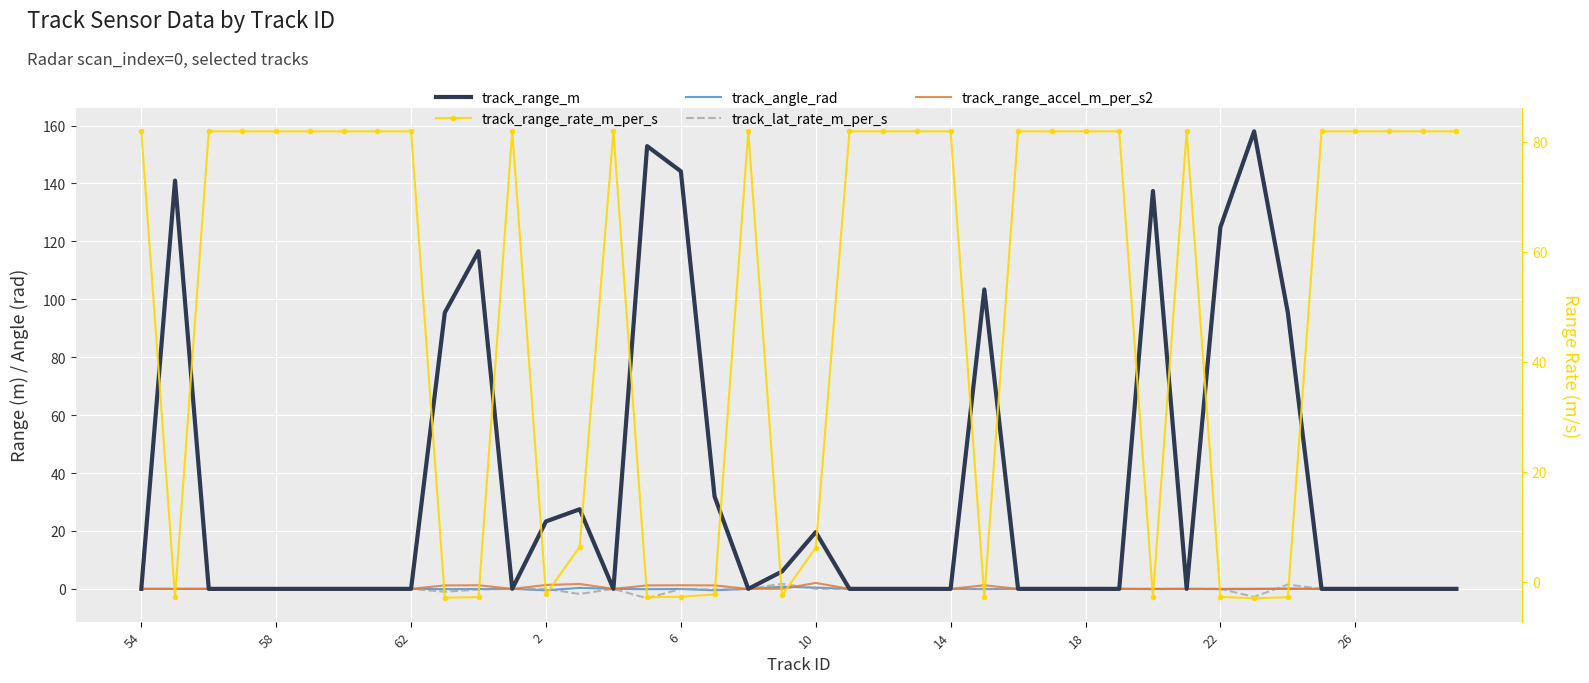

What are all the series names shown in the legend?

track_range_m, track_angle_rad, track_lat_rate_m_per_s, track_range_accel_m_per_s2, track_range_rate_m_per_s